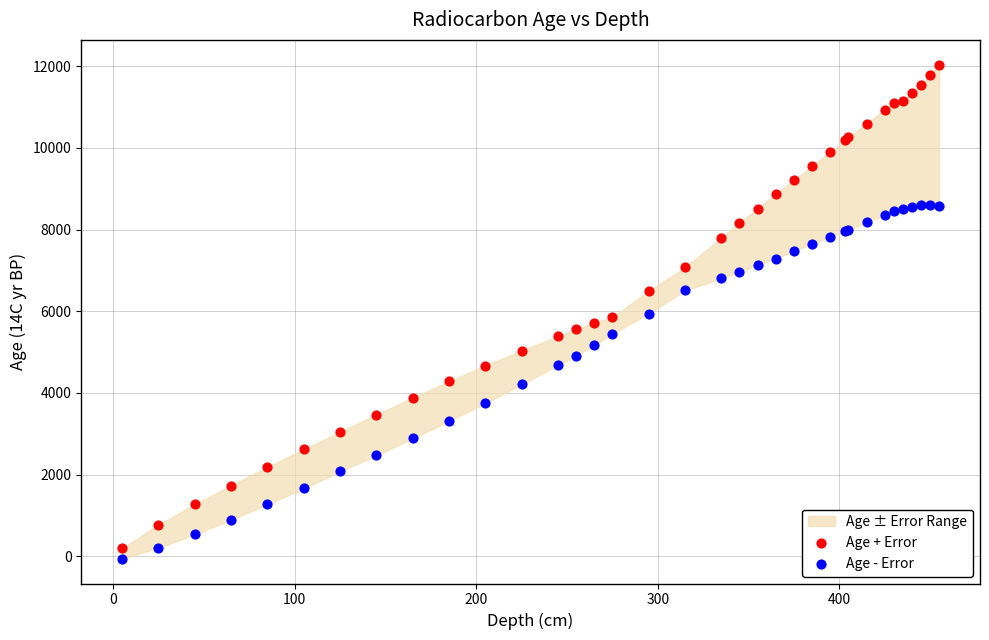

Which series contains the highest Y value?

Age + Error